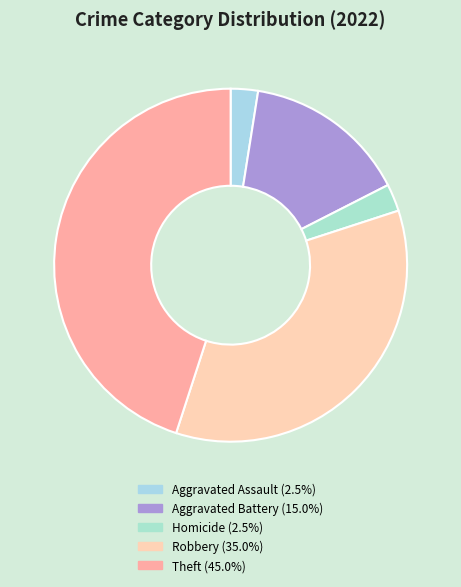

Is there a majority slice in this chart?

No